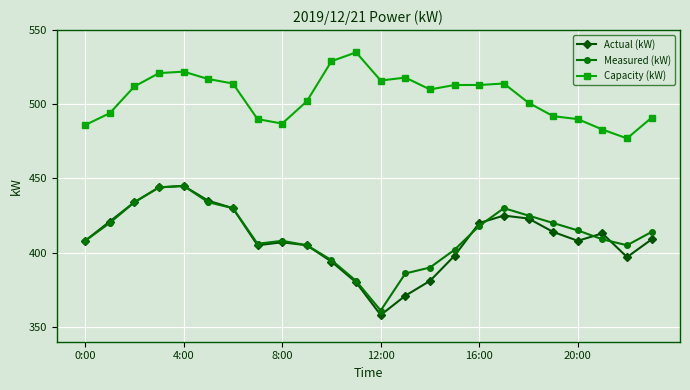

Which series has the widest spread of values?

Actual (kW)